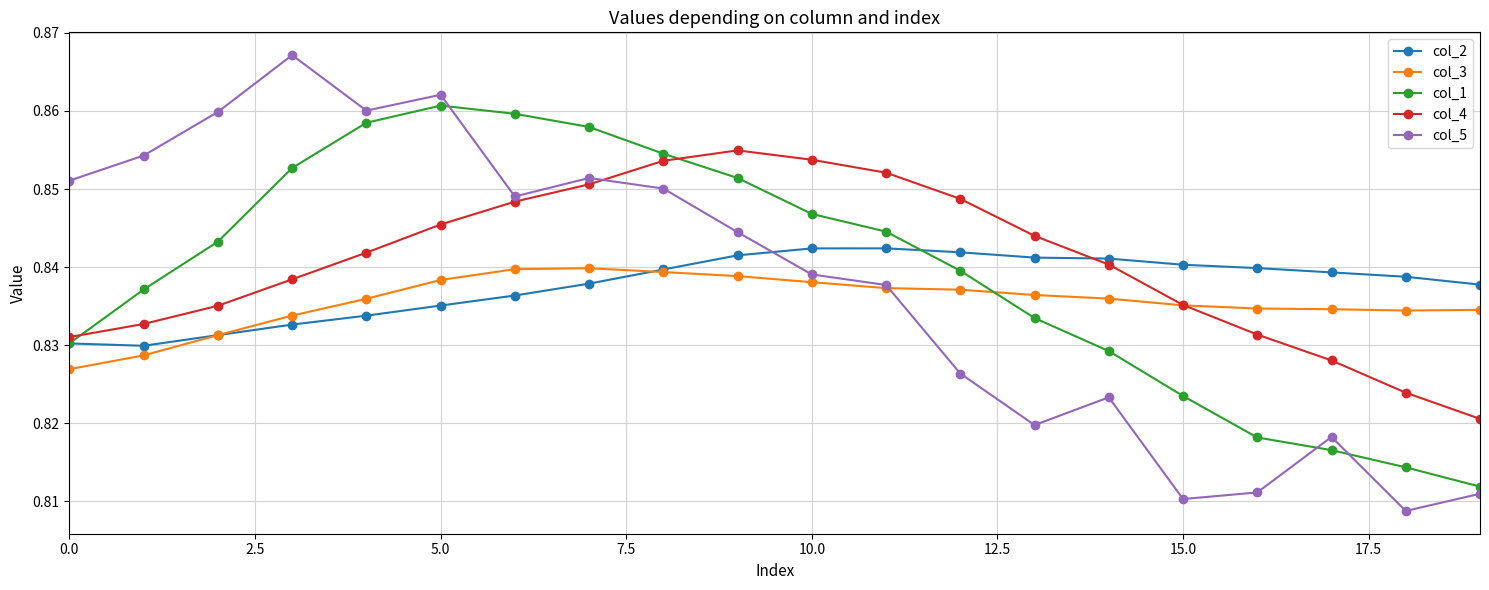

At how many categories does at least one series exceed 0?

20